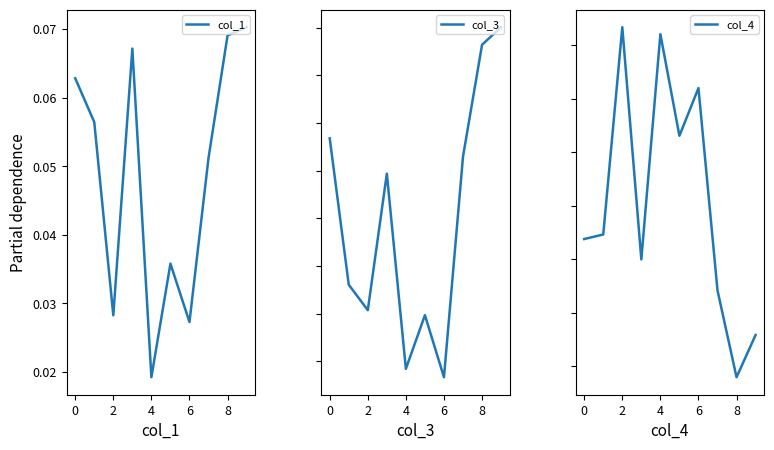

Which category has the lowest value in the col_1 series?

4